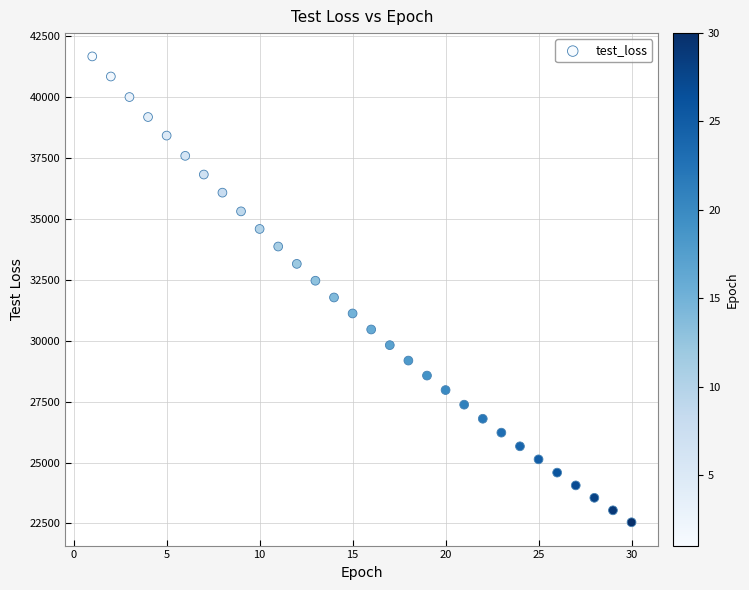

What is the range of X values (max minus min)?

29.0